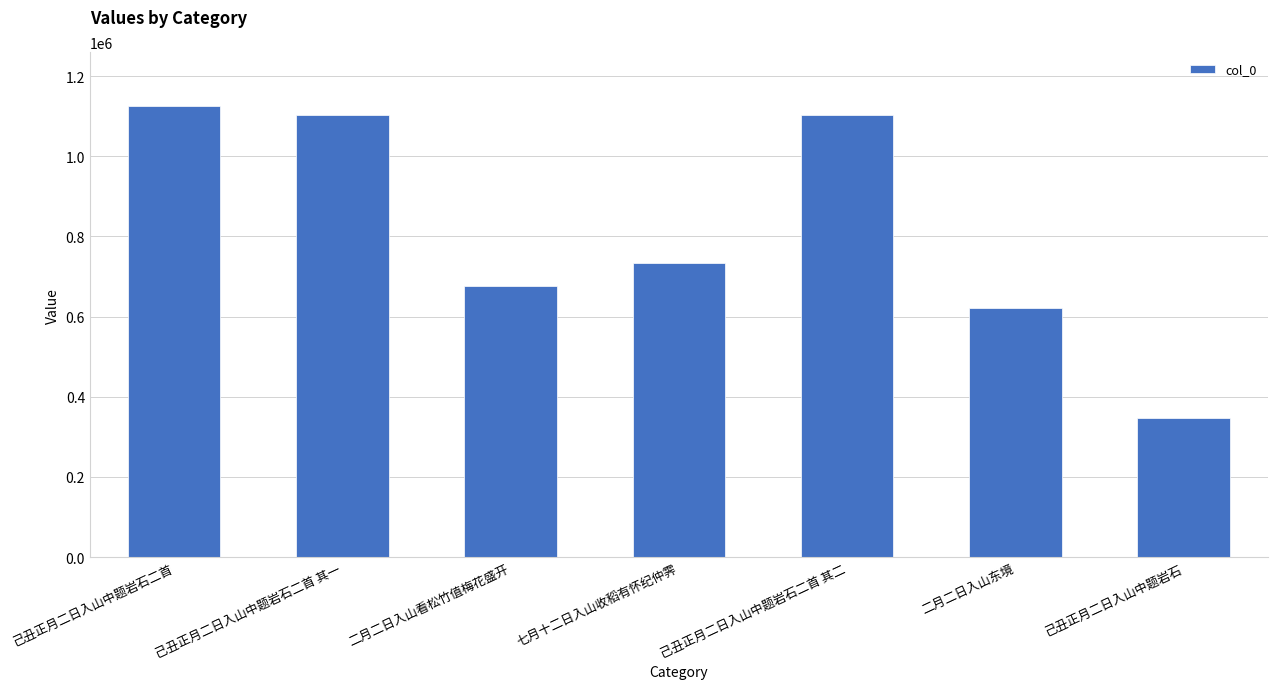

The chart shows a value of 347315 at 己丑正月二日入山中题岩石. True or false?

True